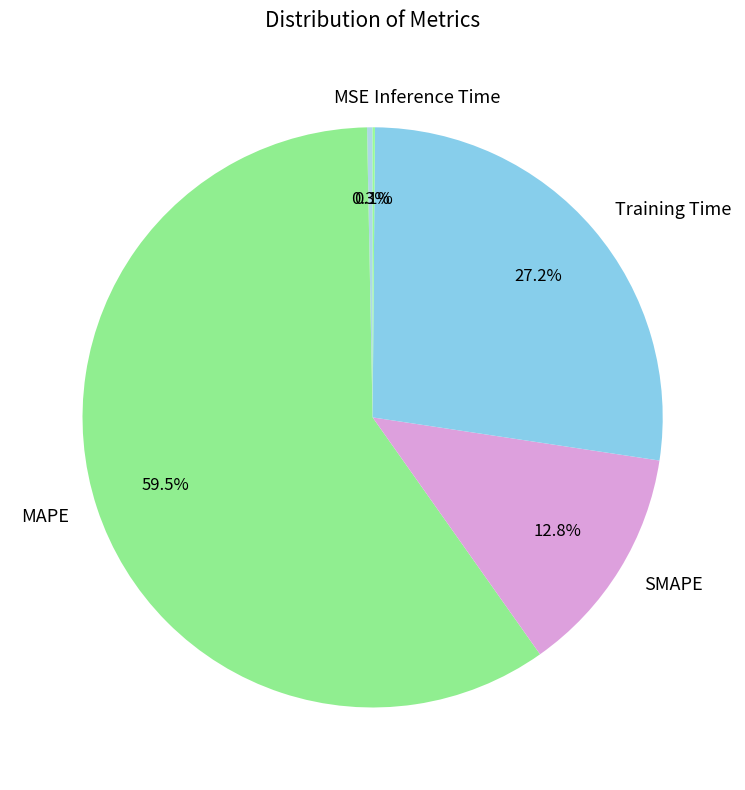

How much of the chart is everything except MSE?

99.7%